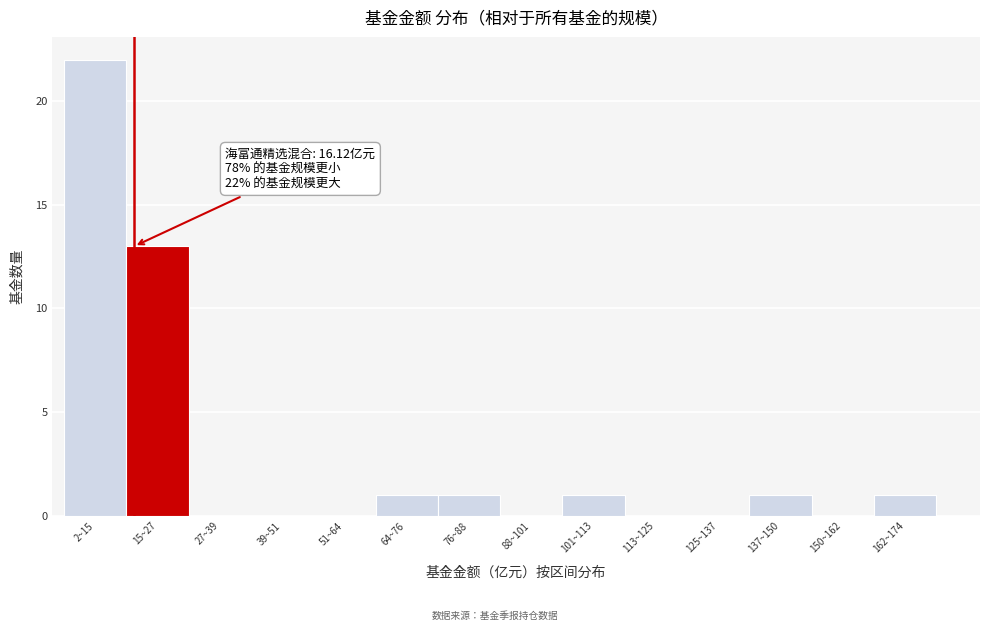

Reading left to right, extract all data points from this chart.

2~15=22	15~27=13	27~39=0	39~51=0	51~64=0	64~76=1	76~88=1	88~101=0	101~113=1	113~125=0	125~137=0	137~150=1	150~162=0	162~174=1